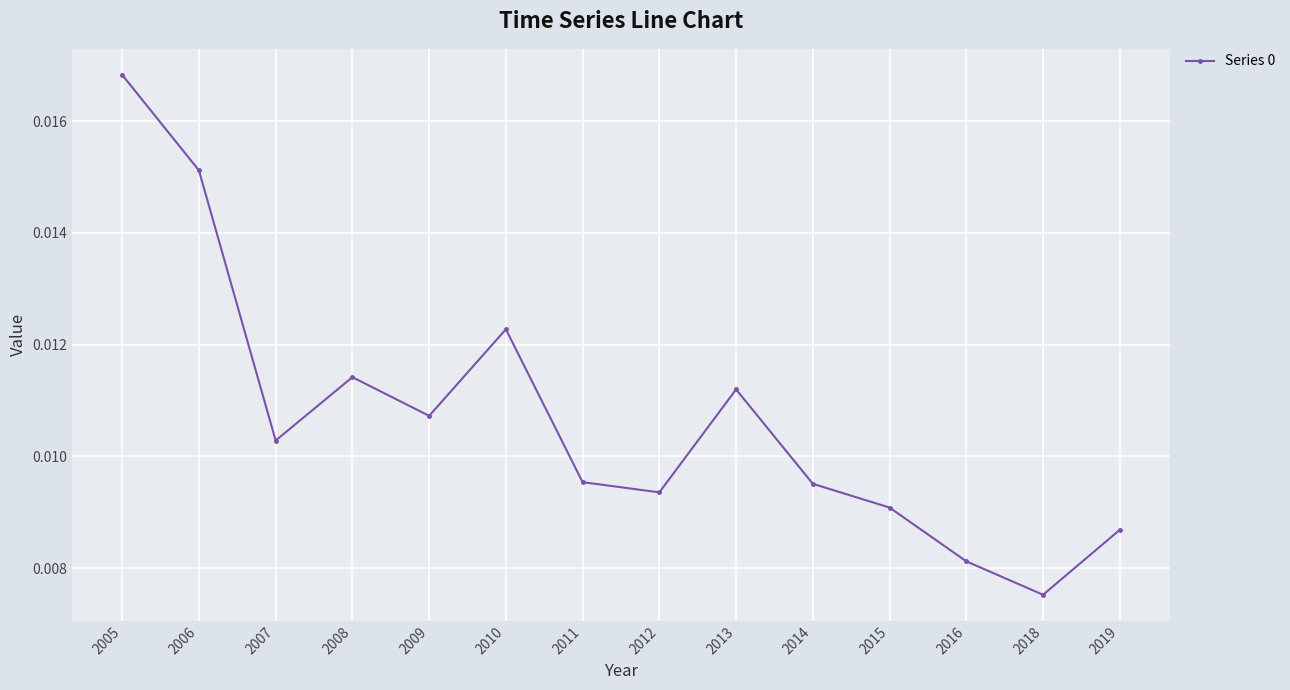

How many categories are shown in the chart?

14